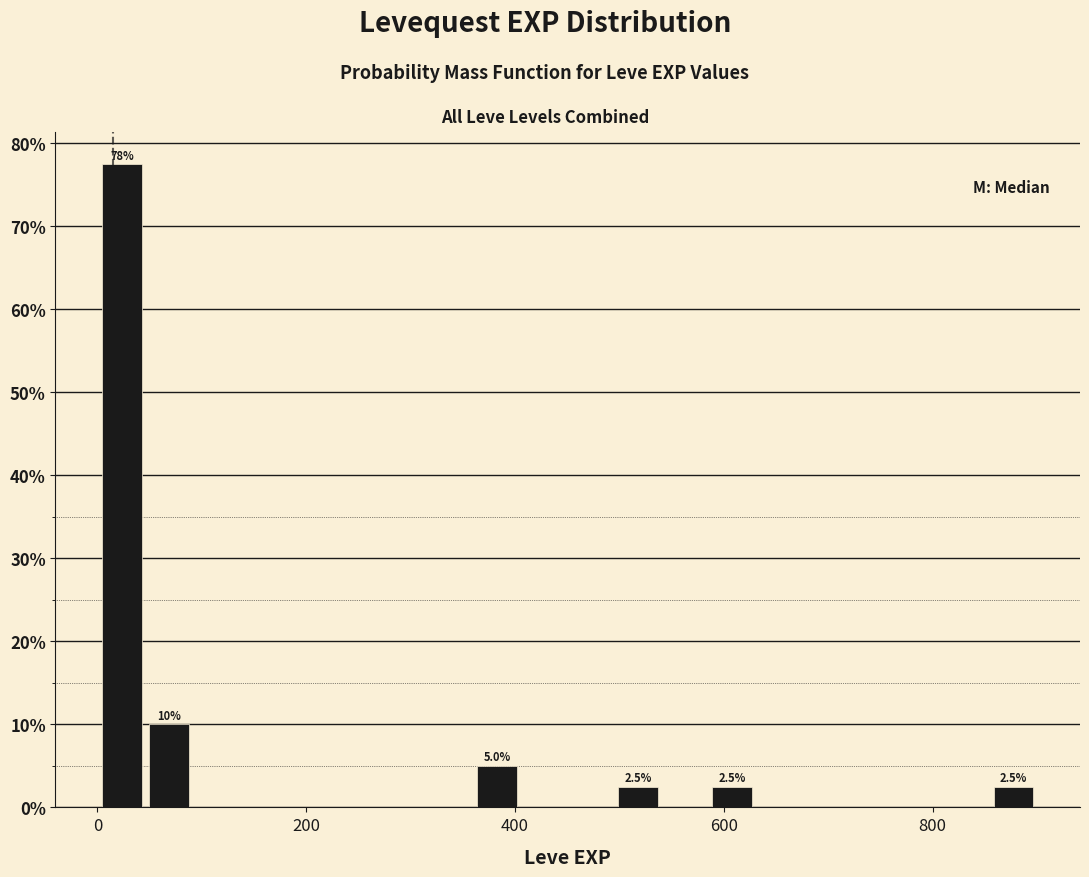

Read against the x-axis, roughly where is the centre of the tallest bar?

20